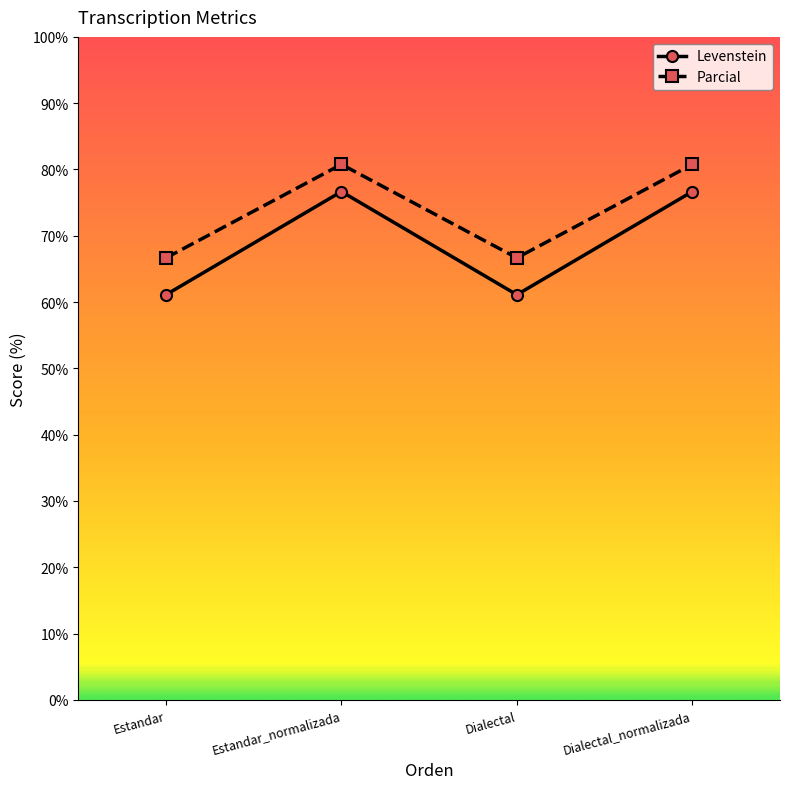

What is the difference between the highest and lowest values at Dialectal_normalizada?

4.1